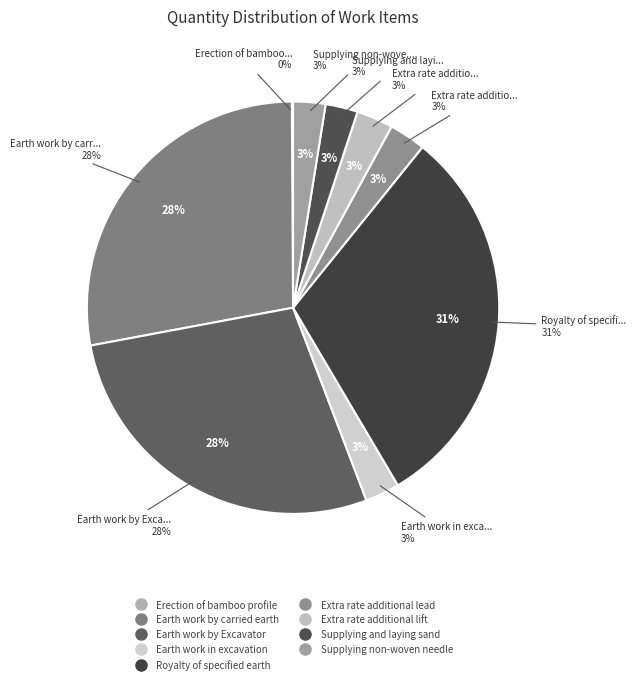

What is the ratio of the value at Extra rate additional lead to the value at Royalty of specified earth?

0.1